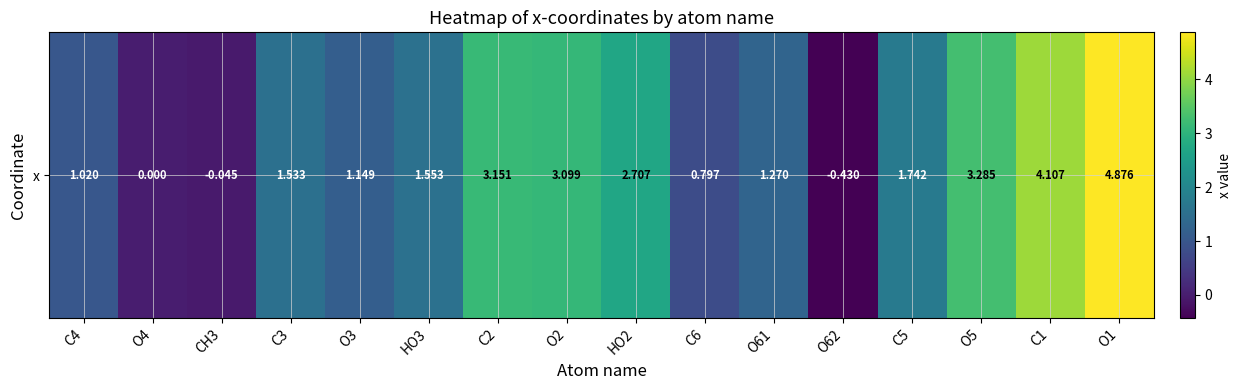

How many values are below 1?

4